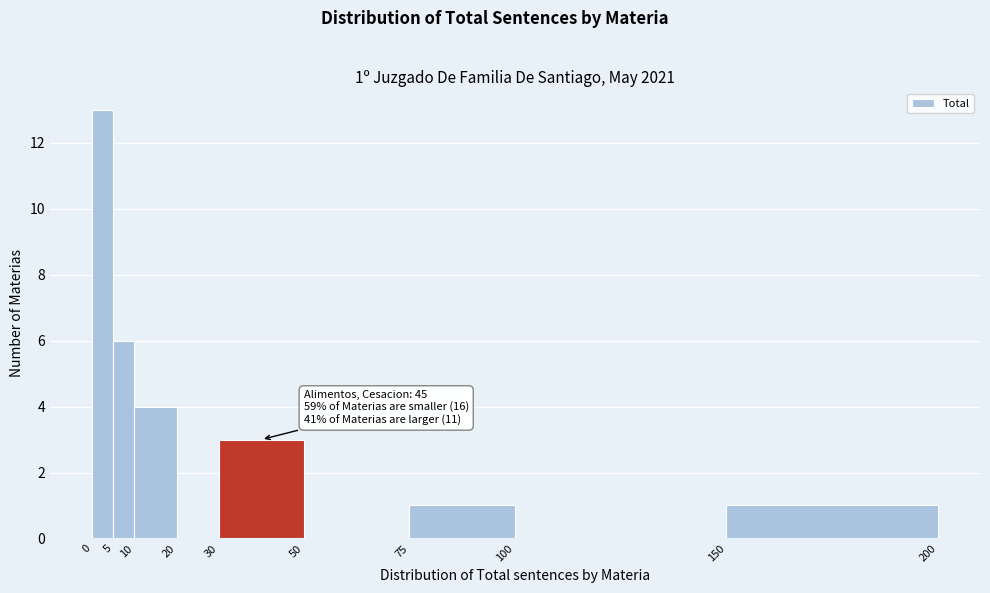

Which range on the x-axis has the tallest bar?

0 to 5